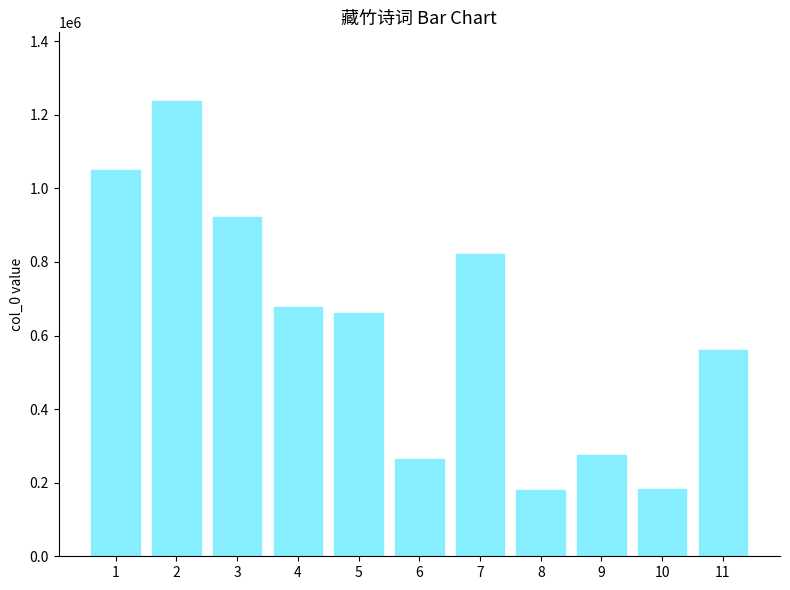

What is the value of the 8th bar from the left?

179466